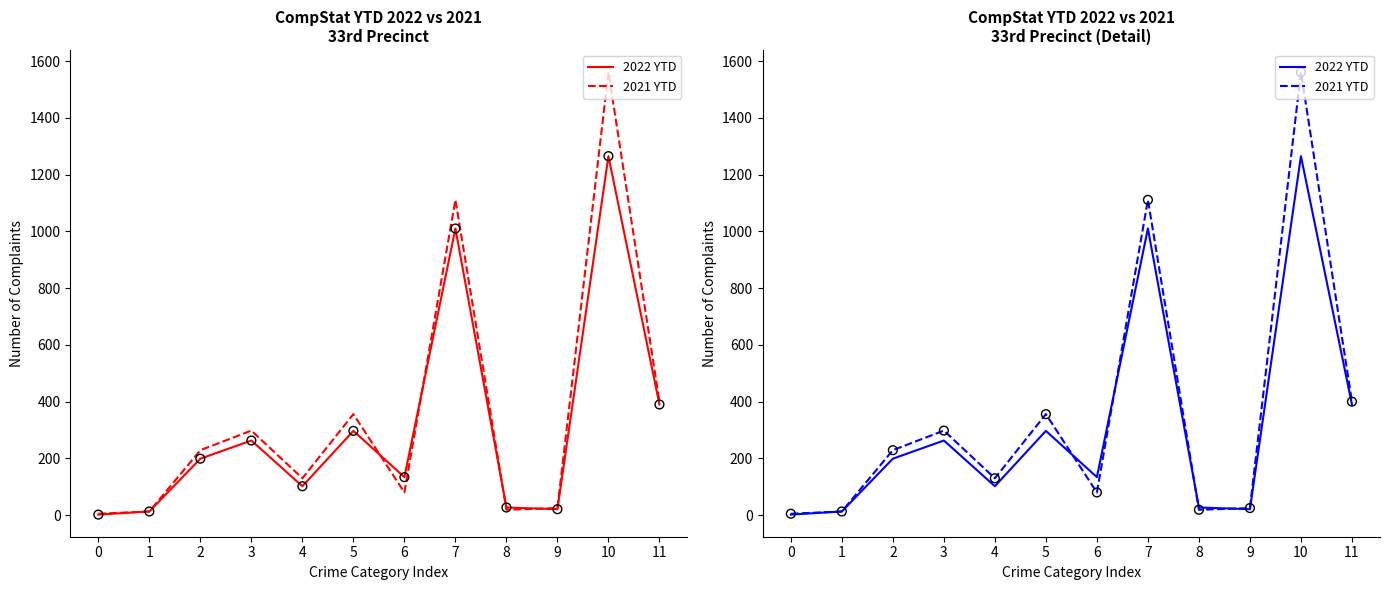

Which series contains the highest Y value?

2021 YTD